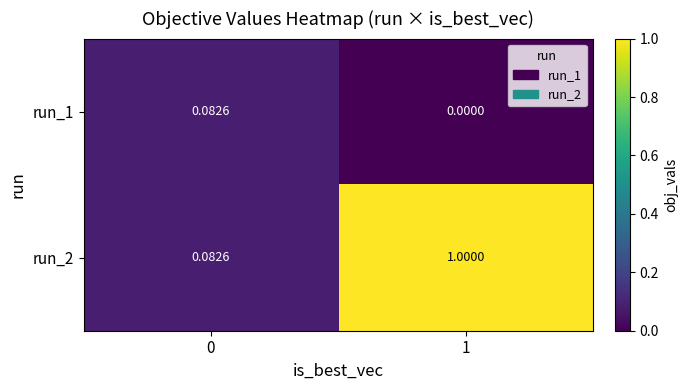

Is the value of run_1 at 0 greater than the value of run_2 at 1?

No